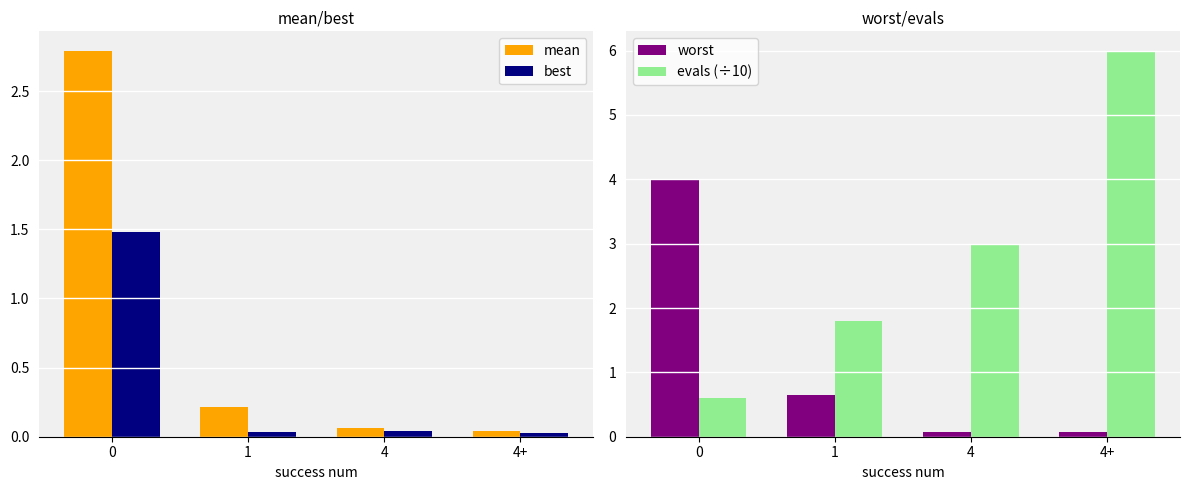

Which series changed the most between 0 and 4?

worst